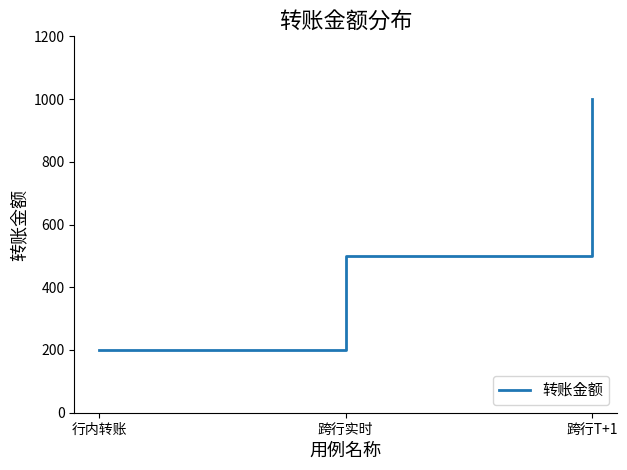

Which category has the lowest value across all series?

行内转账